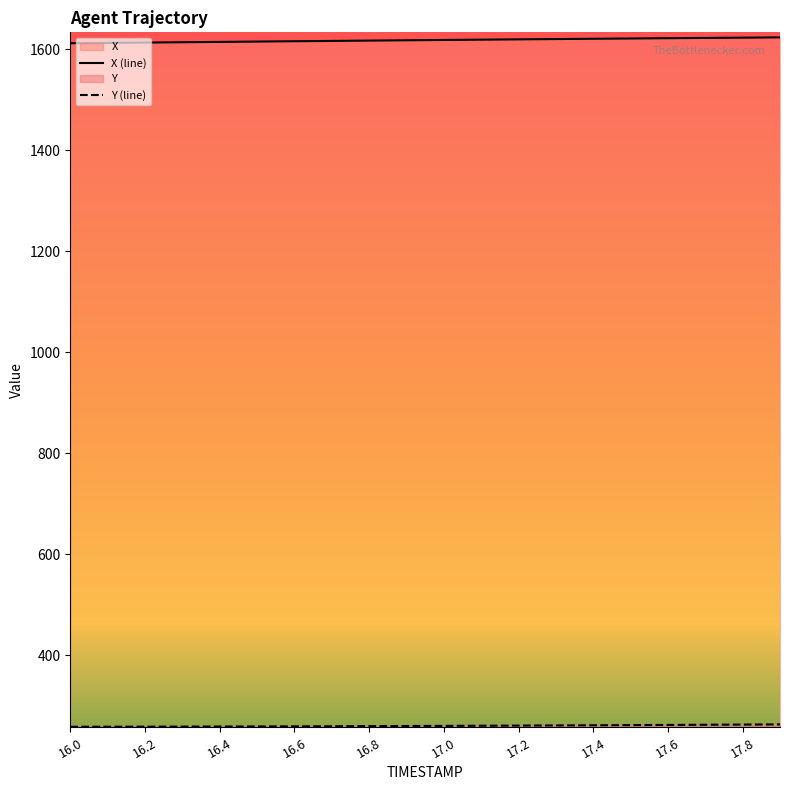

The X series shows 1620.7 at 17.3. True or false?

True